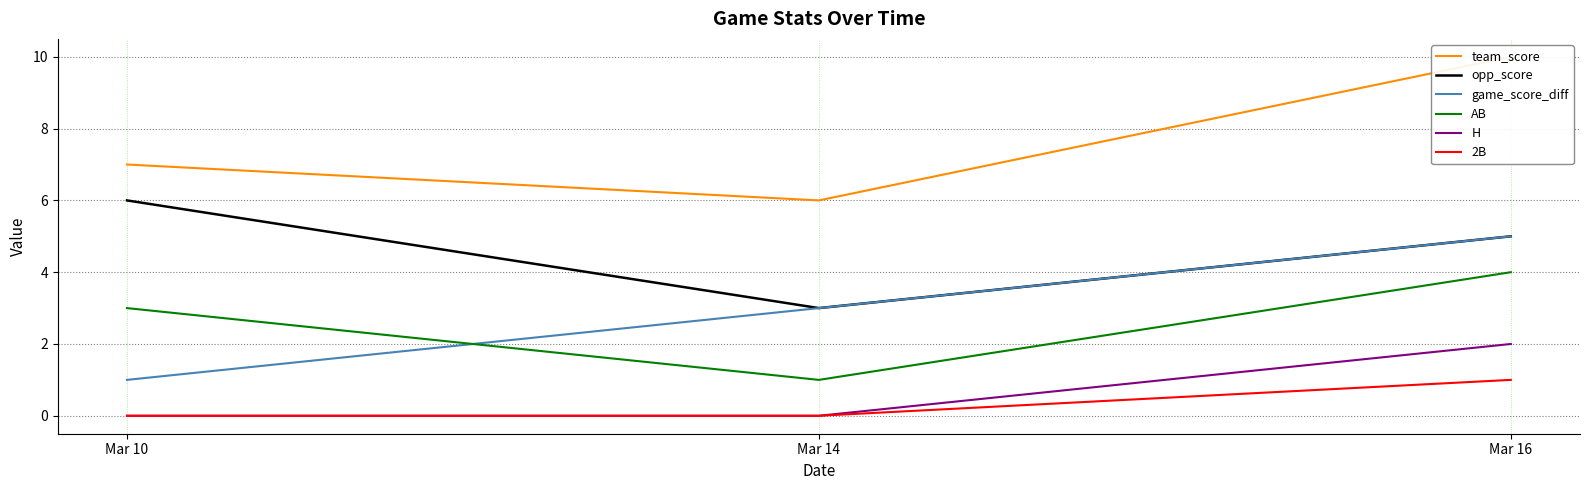

True or false: AB has a value of 4 at Mar 16.

True